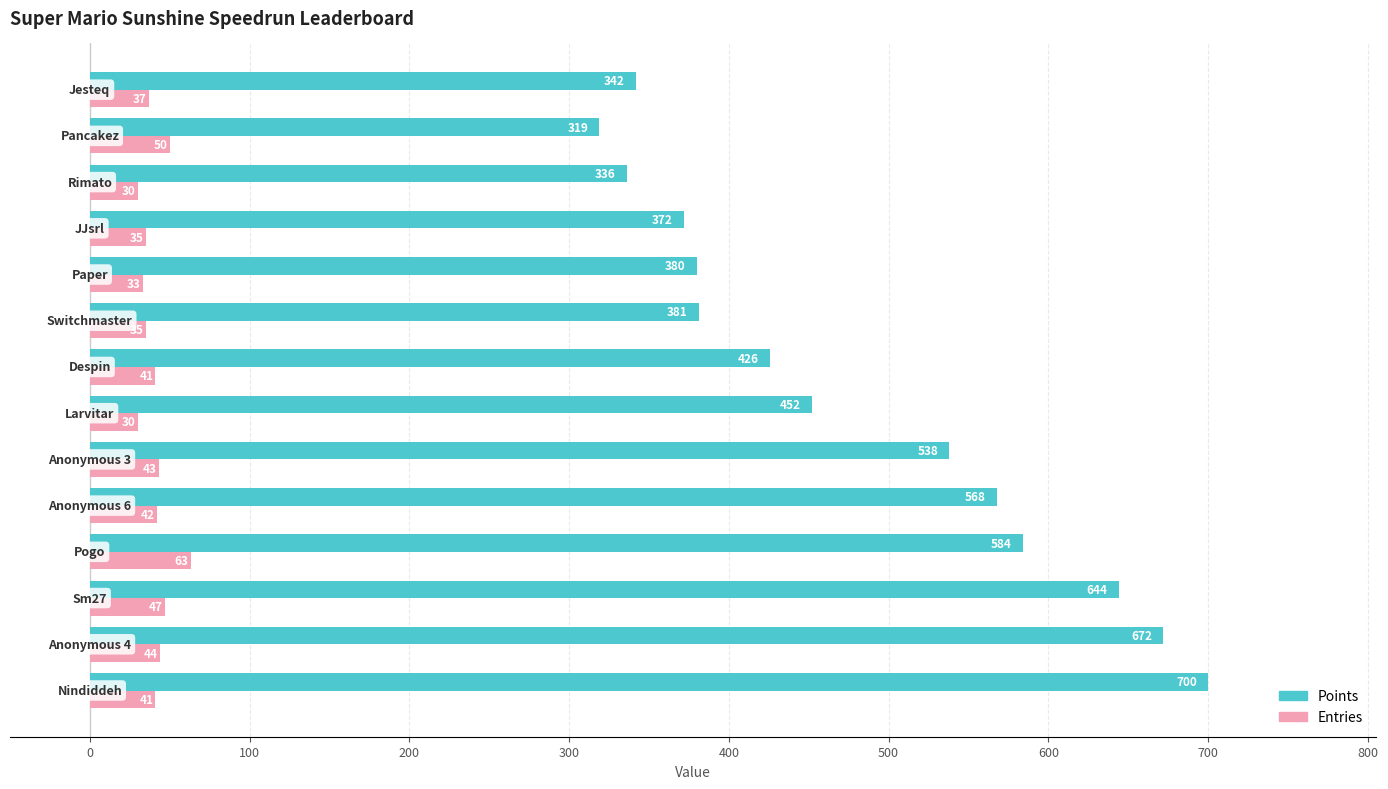

Rank the series by their average value, from highest to lowest.

Points, Entries